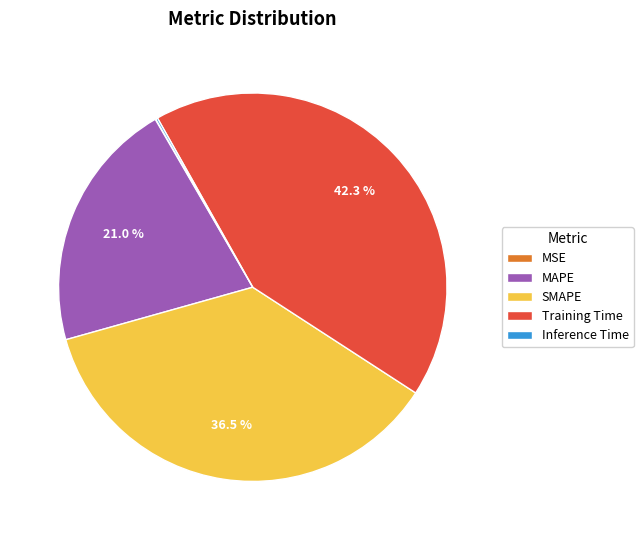

What percentage is NOT represented by SMAPE?

63.5%